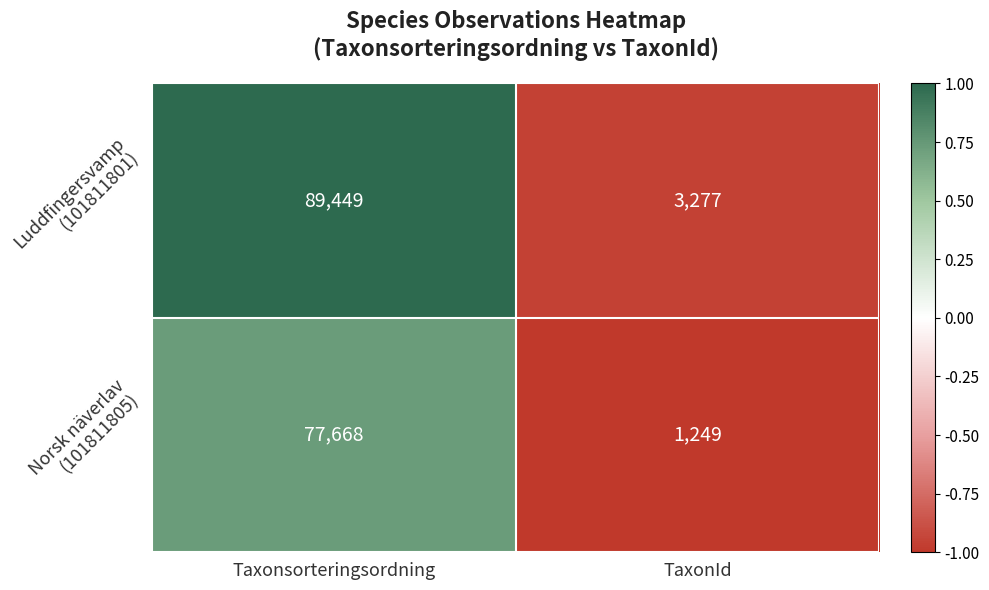

How many series are shown in this chart?

2